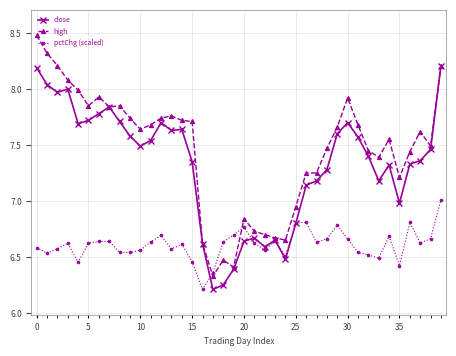

Rank the series by their average value, from lowest to highest.

pctChg (scaled), close, high